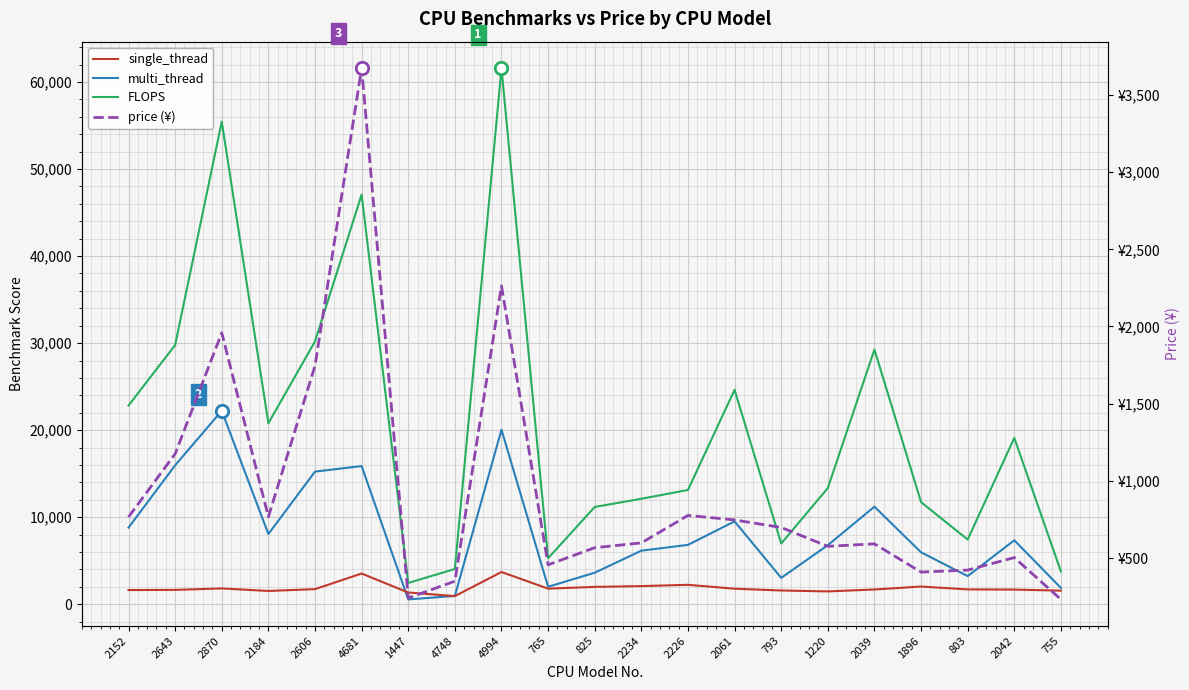

Is the value of multi_thread at 2234 greater than the value of price (¥) at 2226?

Yes